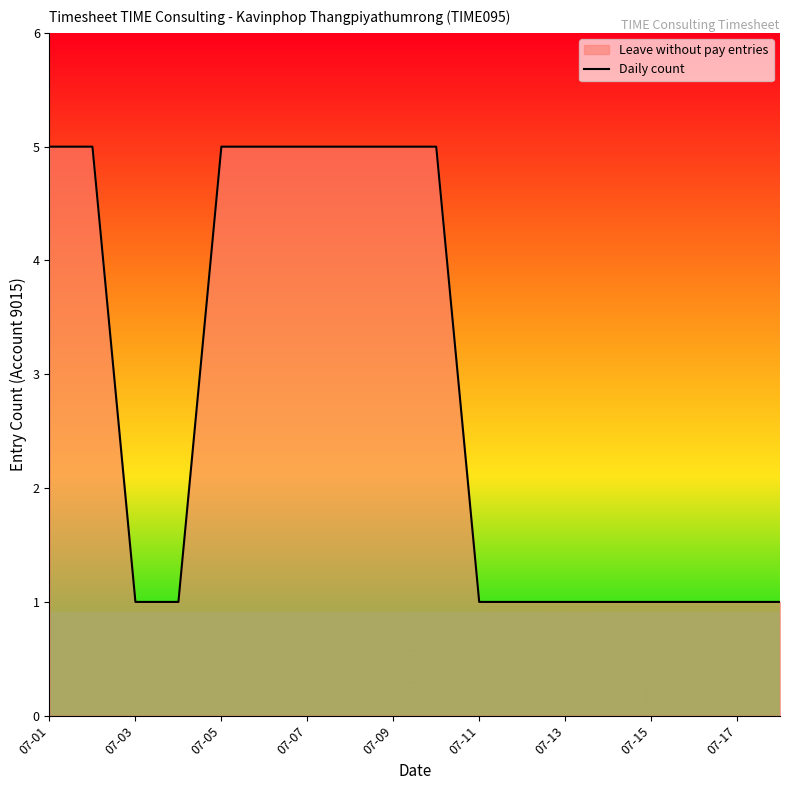

What is the difference between the maximum and minimum values?

4